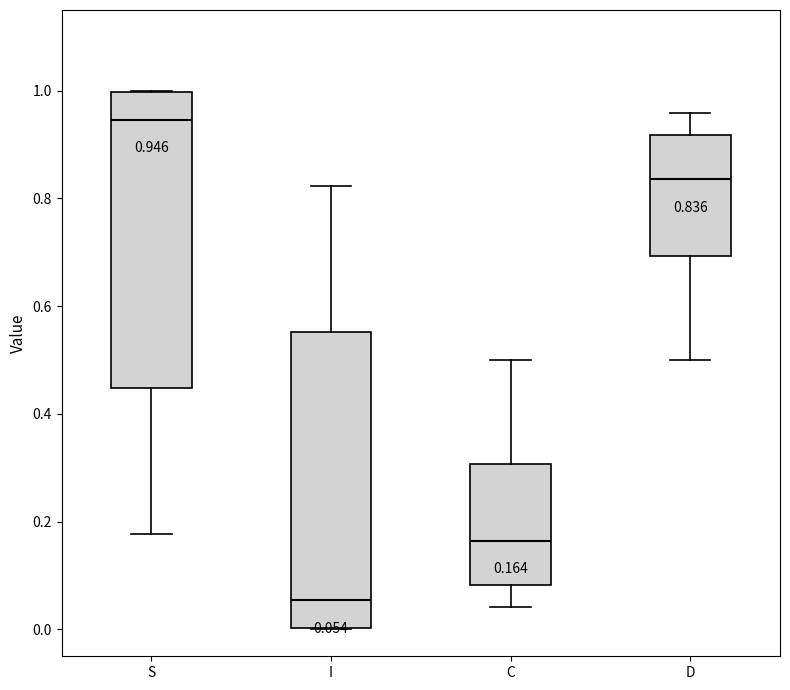

Which box's median line is the lowest?

I